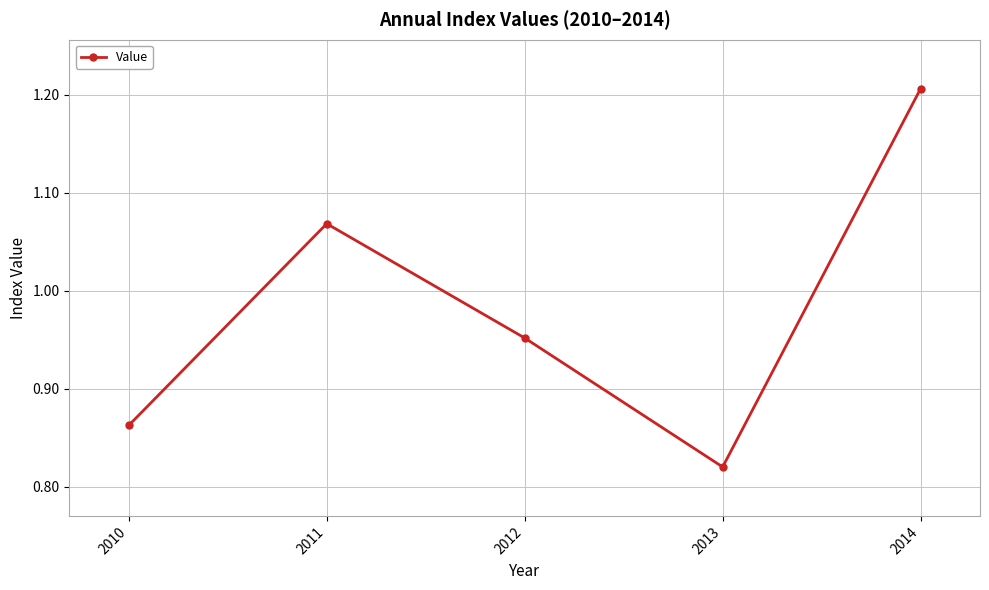

At which category does the chart reach its minimum across all series?

2013